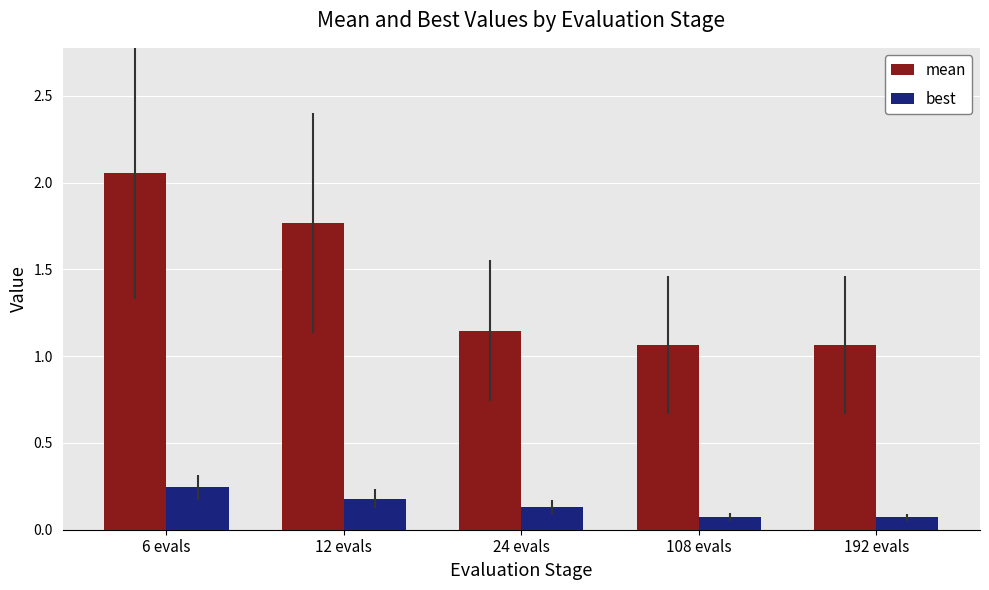

How many best values are between 0 and 1?

5